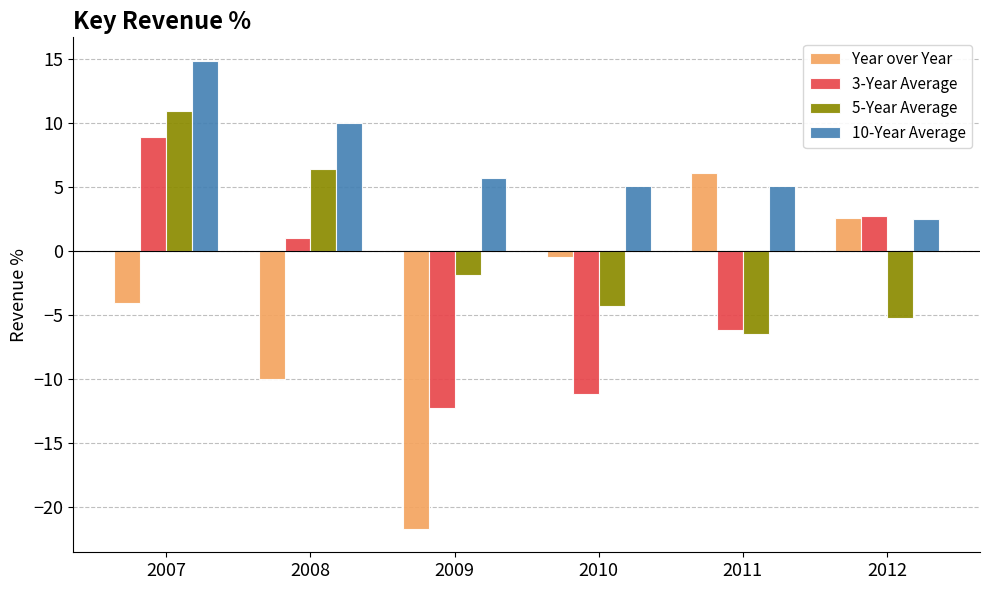

What is the total value across all series at 2012?

2.5